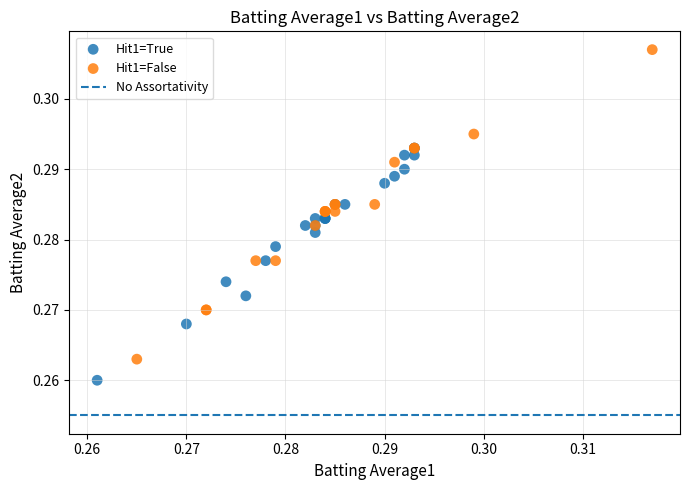

Which series contains the lowest Y value?

Hit1=True